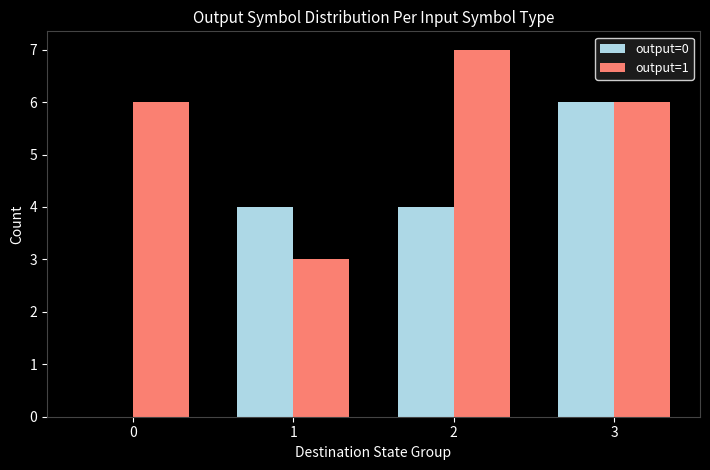

How many groups of bars are there?

4